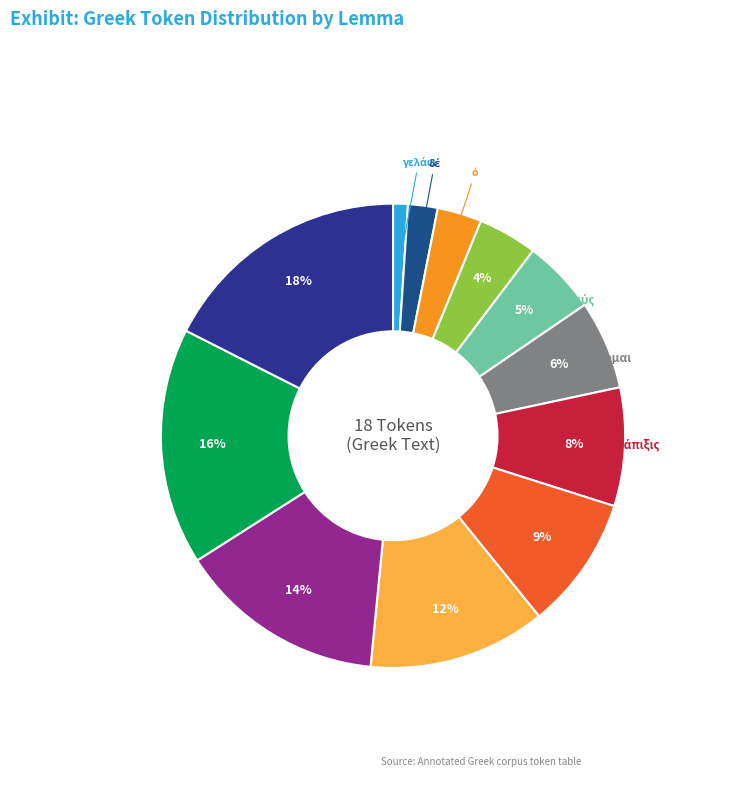

What percentage is the punc slice, to the nearest percent?

9%